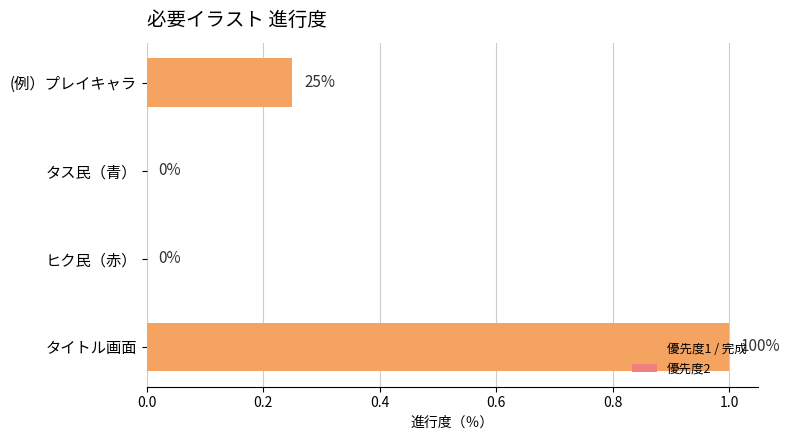

How many values are between 0 and 1?

4